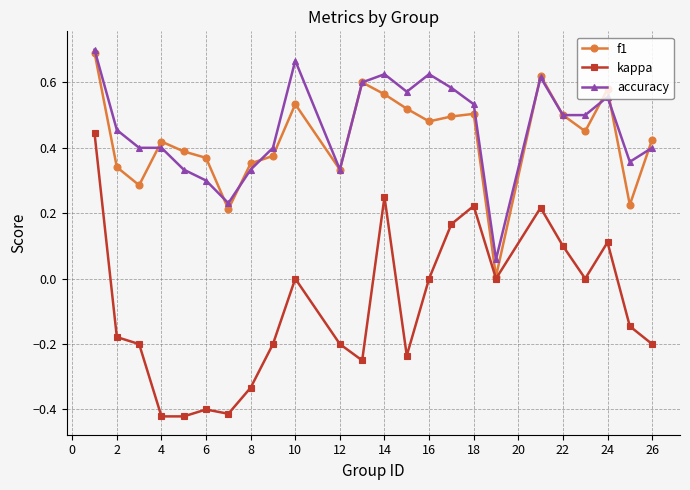

Which series has the widest spread of values?

kappa